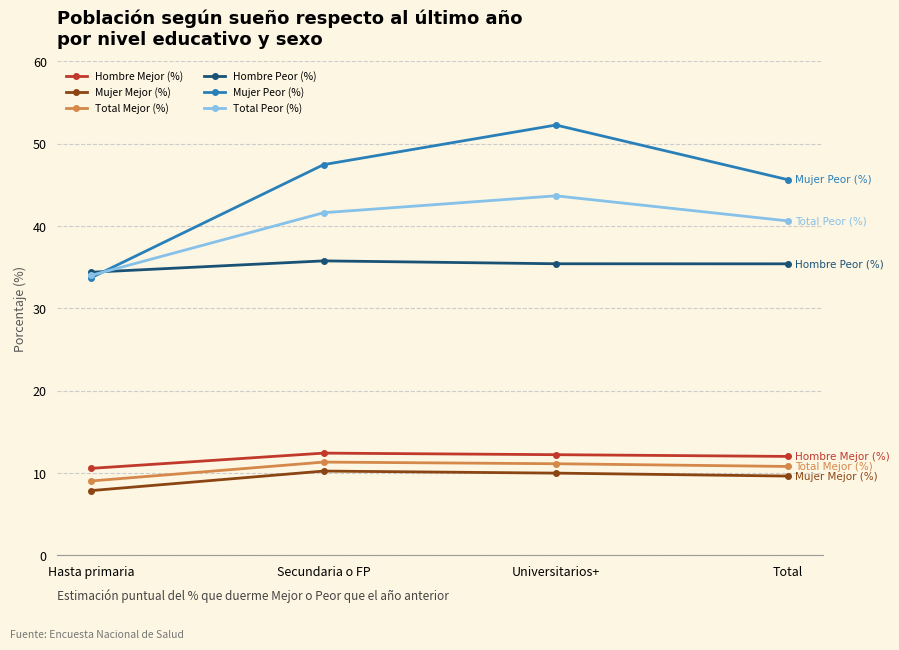

True or false: Hombre Peor (%) has a value of 45.8 at Hasta primaria.

False